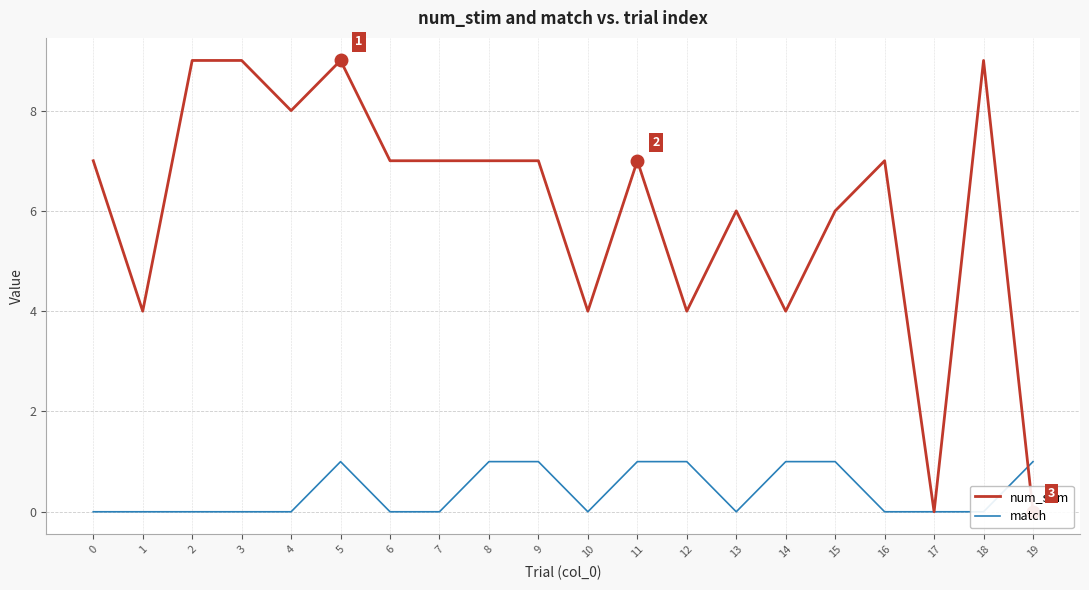

Does the chart have visible grid lines?

Yes